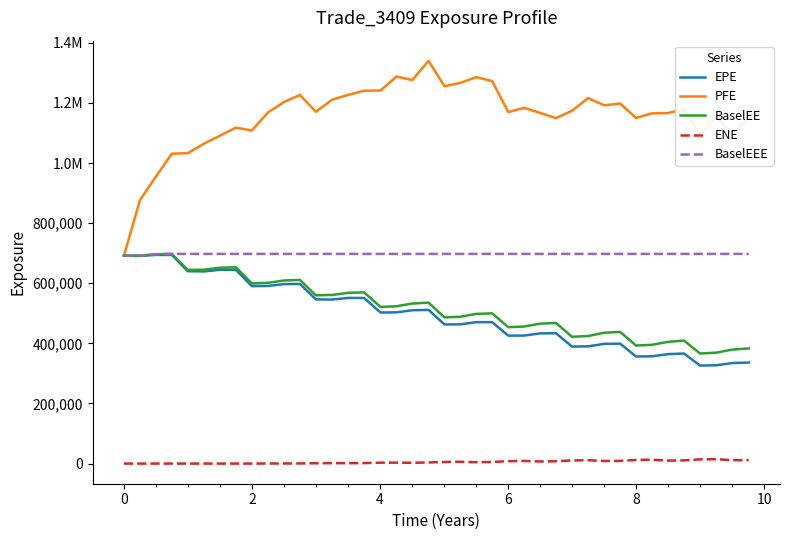

What is the highest value of the PFE series?

1340420.0